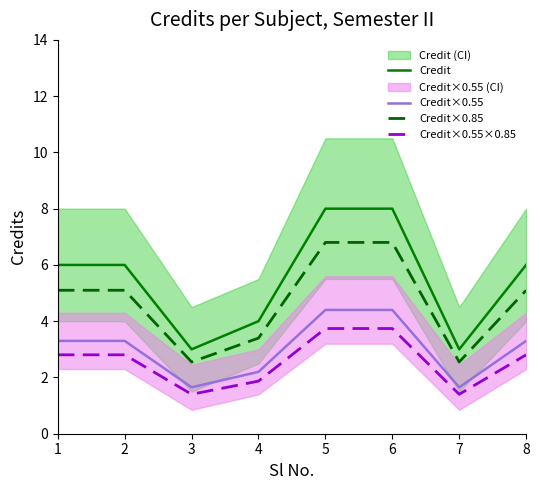

True or false: Credit×0.85 has more than 0 interior local peaks.

False